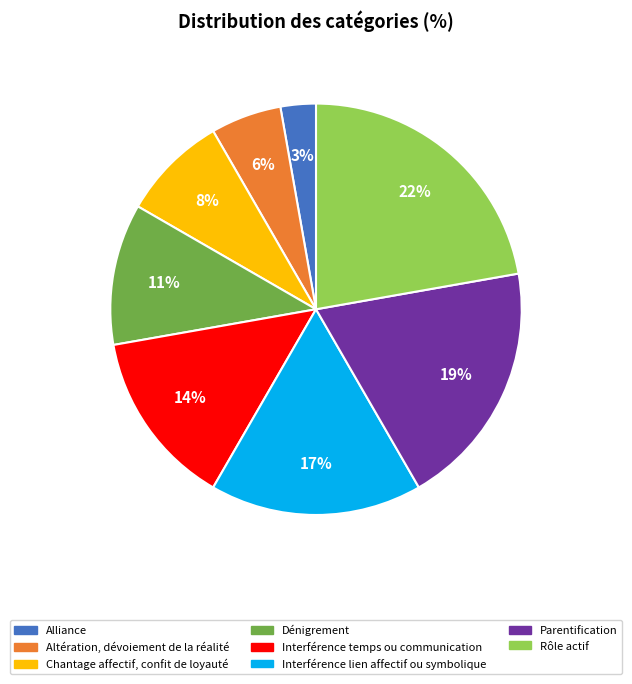

To the nearest percent, what portion does Chantage affectif, confit de loyauté represent?

8%